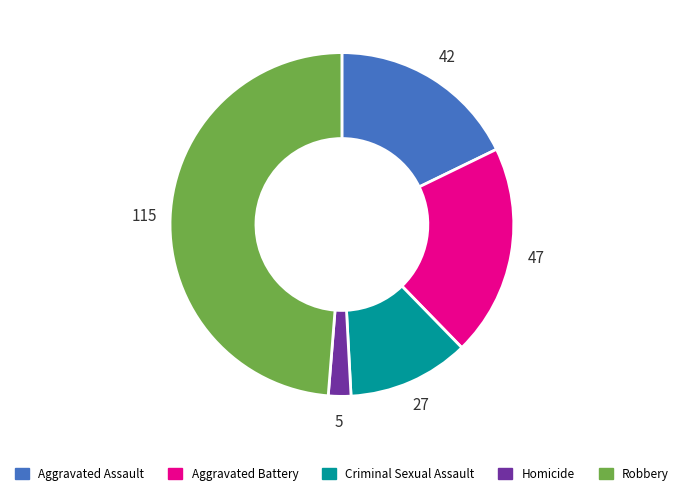

What is the ratio of the value at Aggravated Battery to the value at Aggravated Assault?

1.1